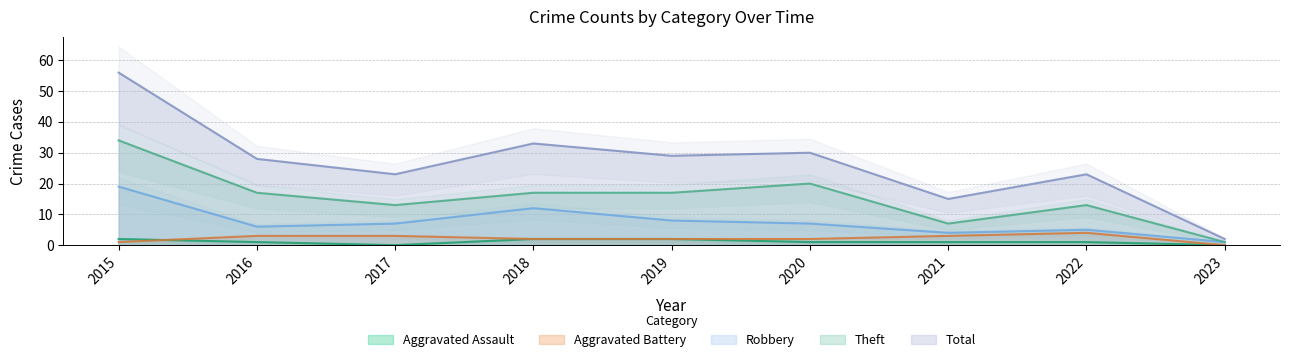

How many interior local valleys does the Theft series have?

2